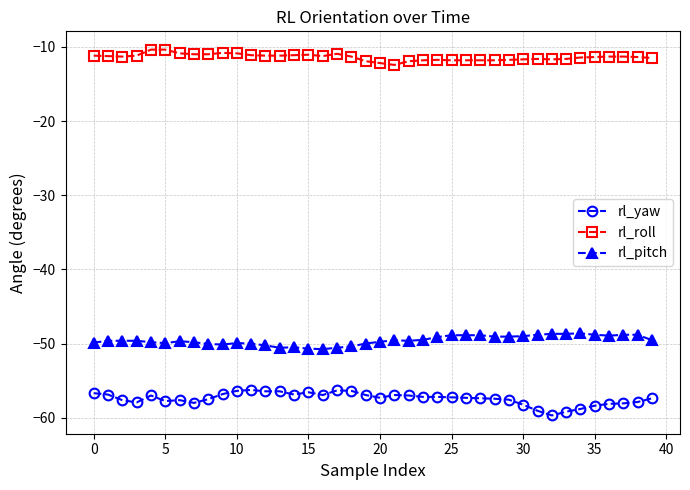

What is the difference between the maximum and second lowest values in the rl_roll series?

1.8